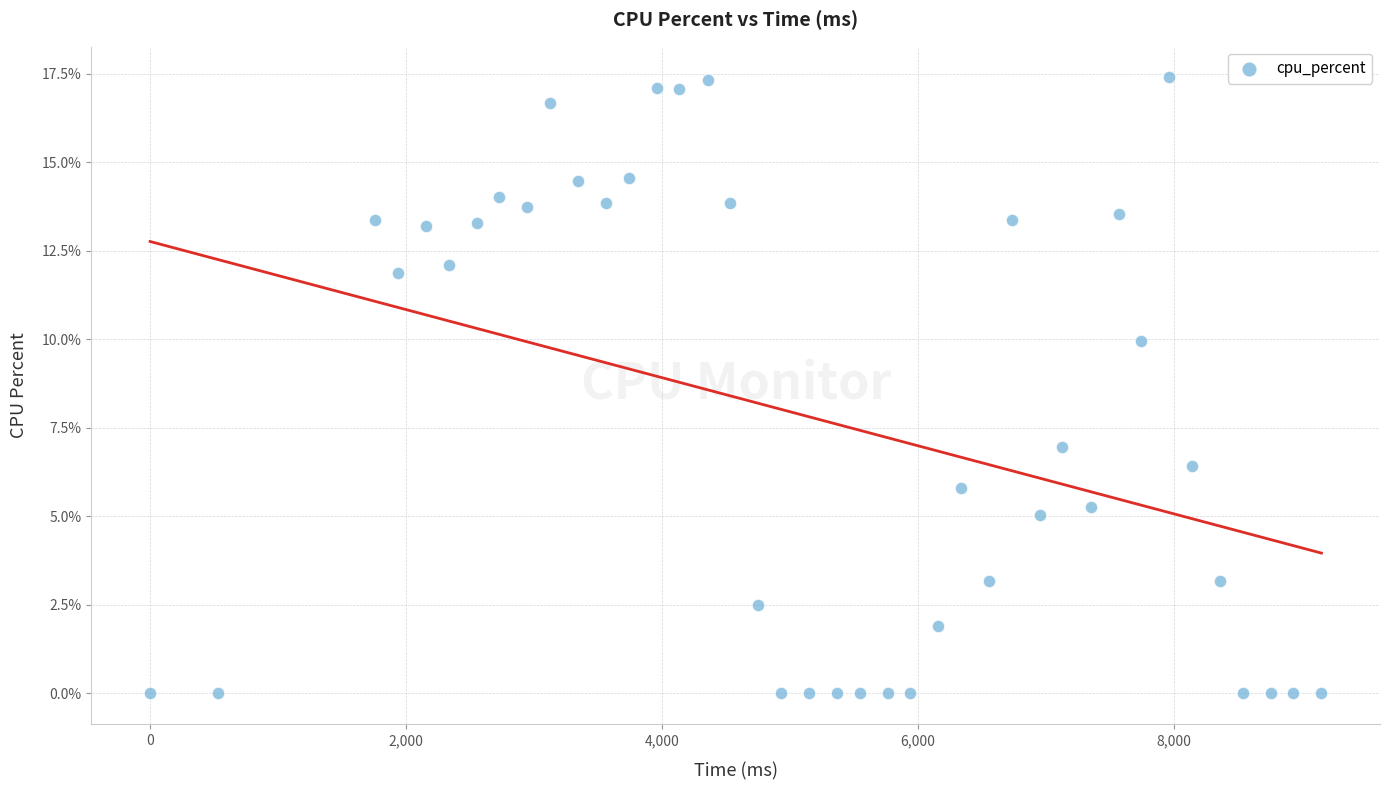

What Y value in the scatter plot is closest to 8?

7.0